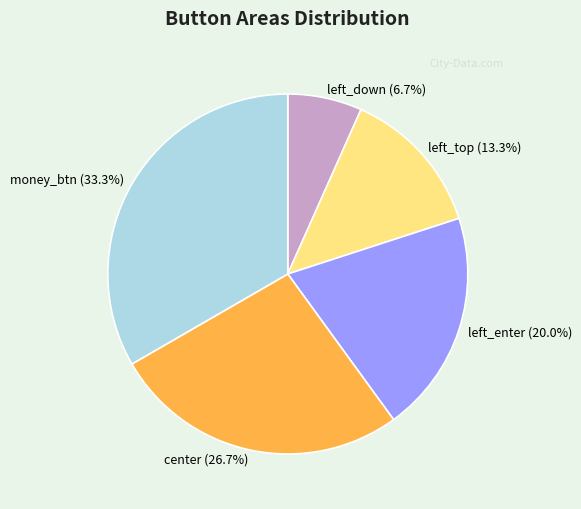

Is it true that left_top is 13% of the pie?

True